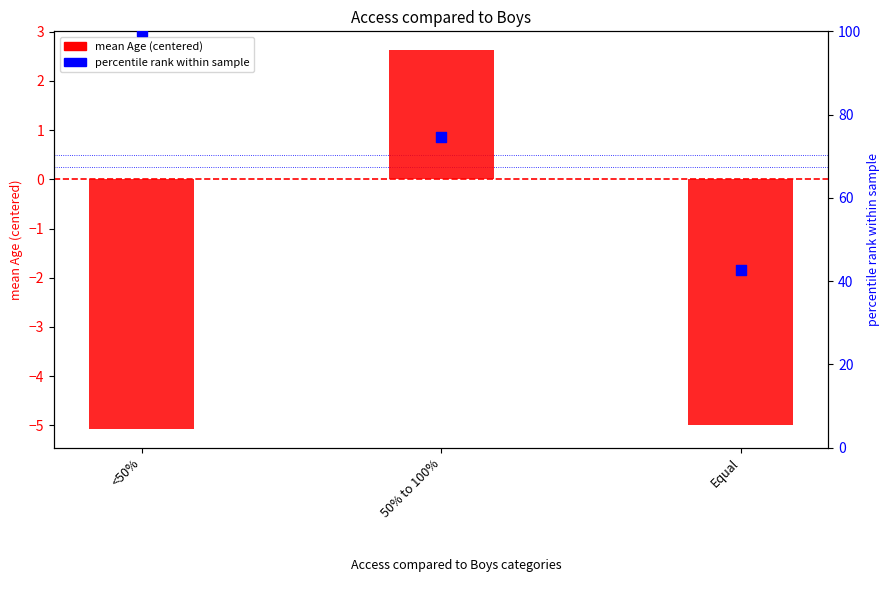

Is the value of percentile rank (Role Models) at 50% to 100% greater than the value of mean Age (centered) at Equal?

Yes